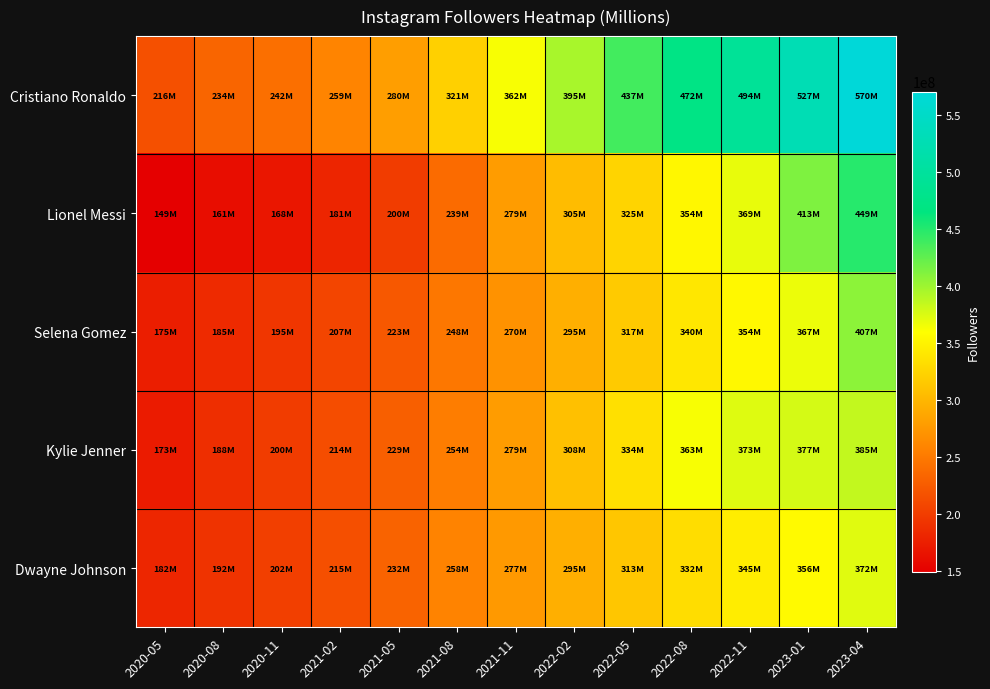

Which series changed the most between 2021-11 and 2022-08?

Cristiano Ronaldo